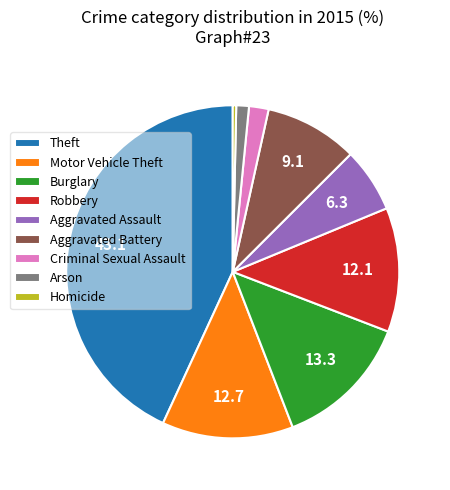

Does Arson represent more than half of the total?

No